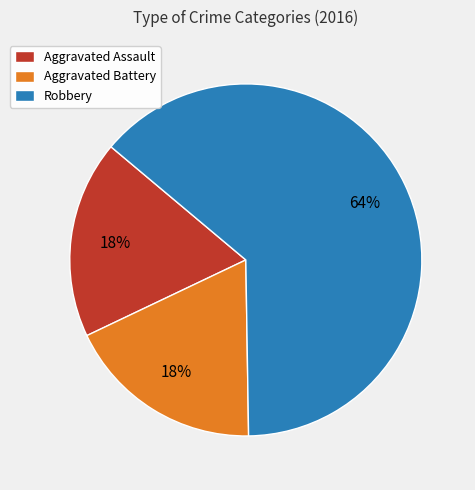

To the nearest percent, what portion does Robbery represent?

64%